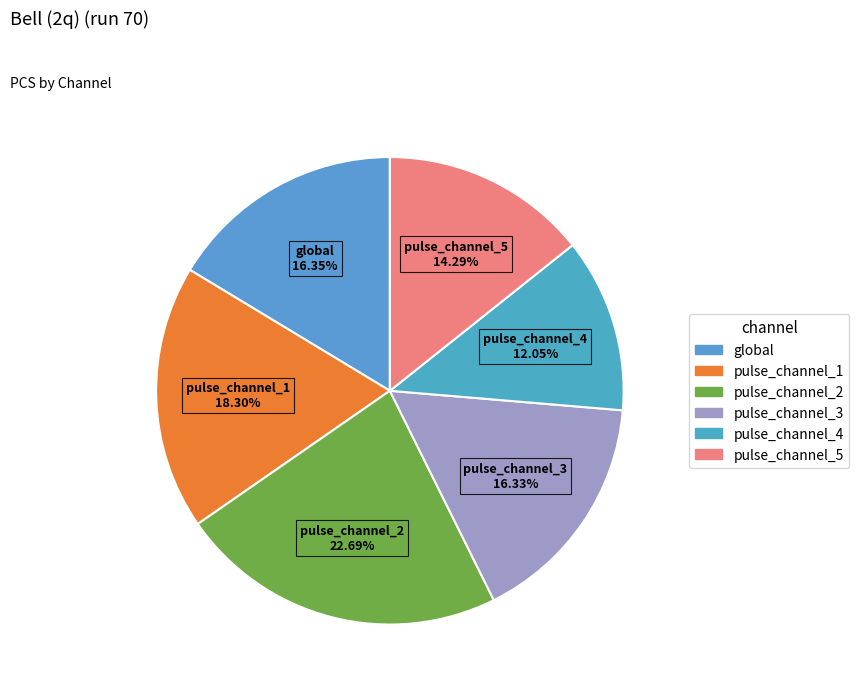

Is pulse_channel_2 the majority of the pie?

No